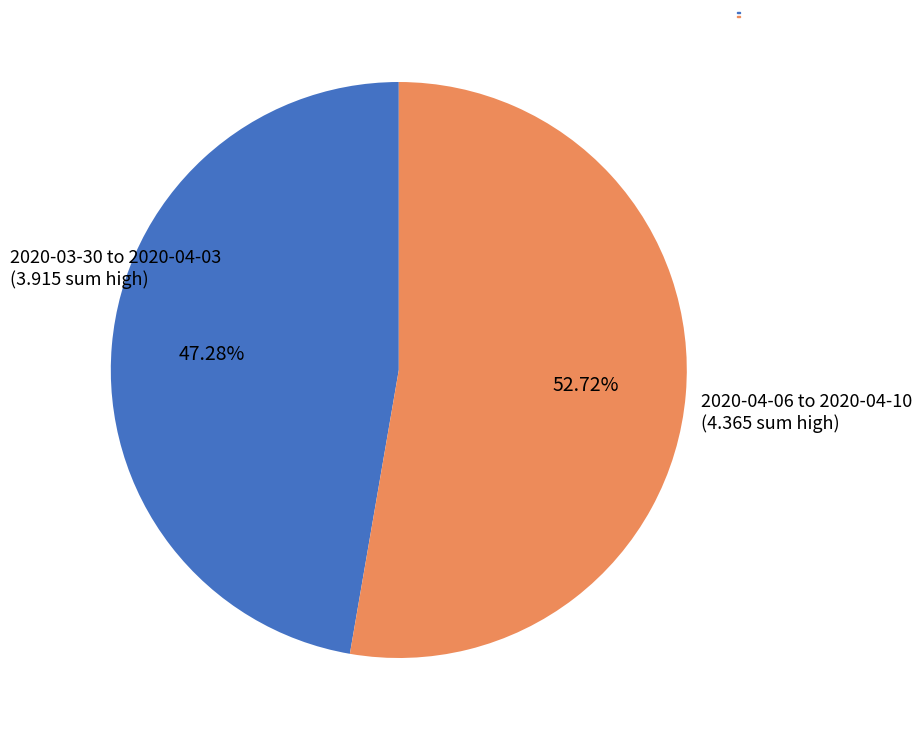

Is there any slice that represents more than half of the pie?

Yes